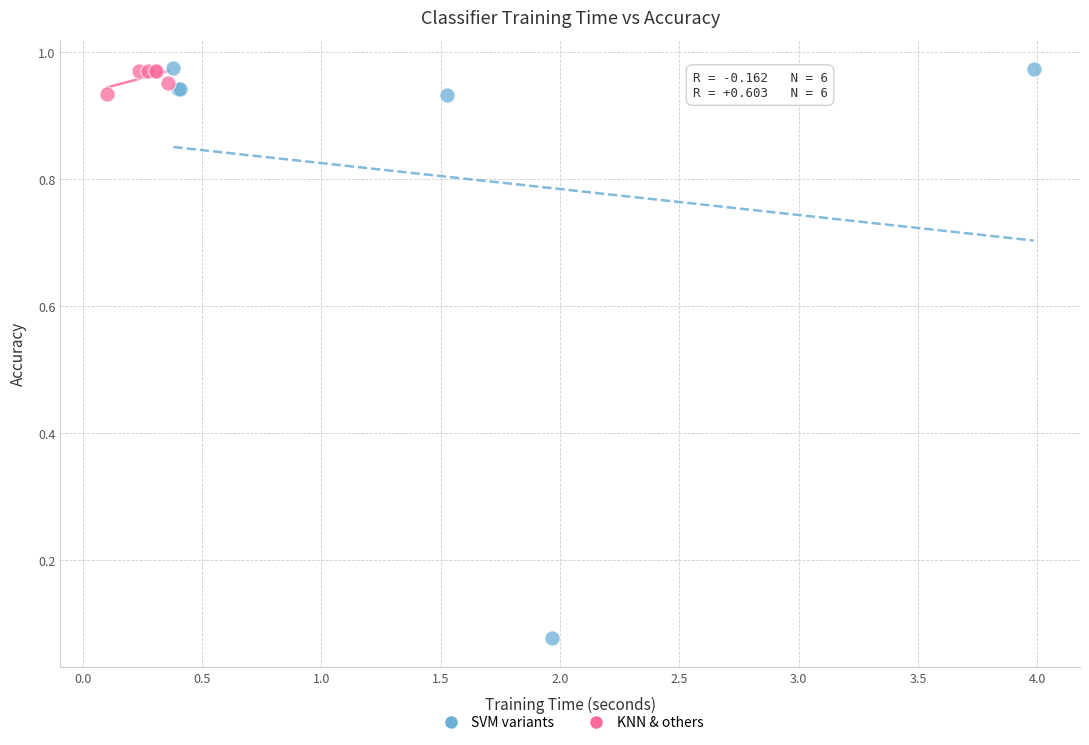

Which series has the widest spread of Y values?

SVM variants